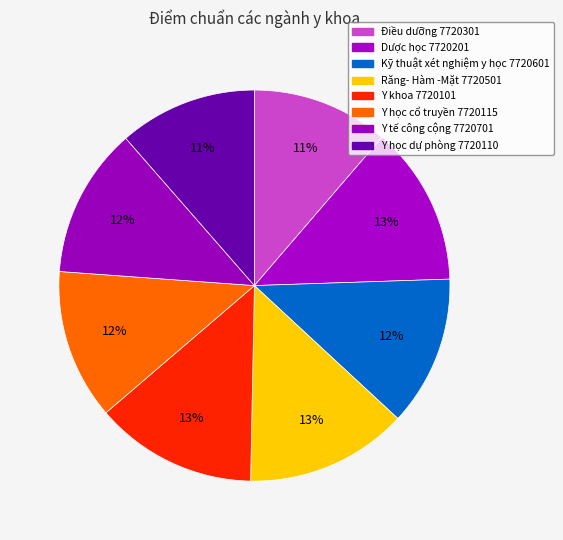

Is there a majority slice in this chart?

No